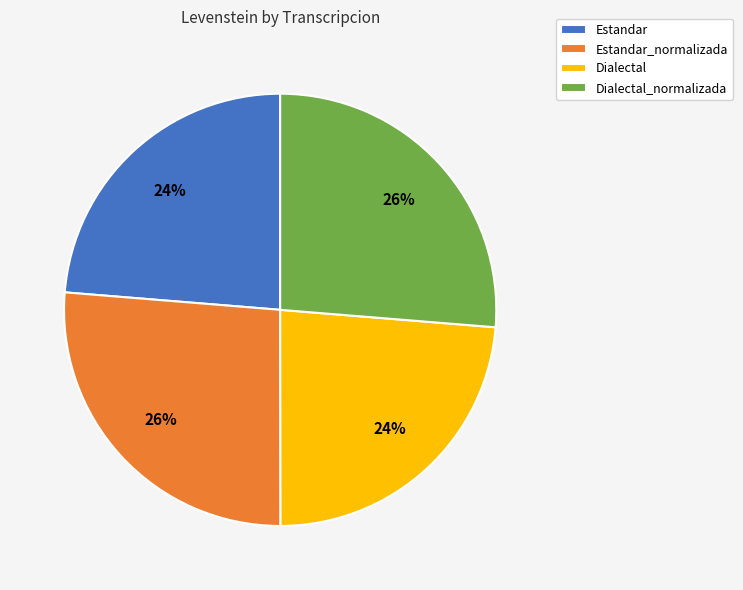

Is there a majority slice in this chart?

No